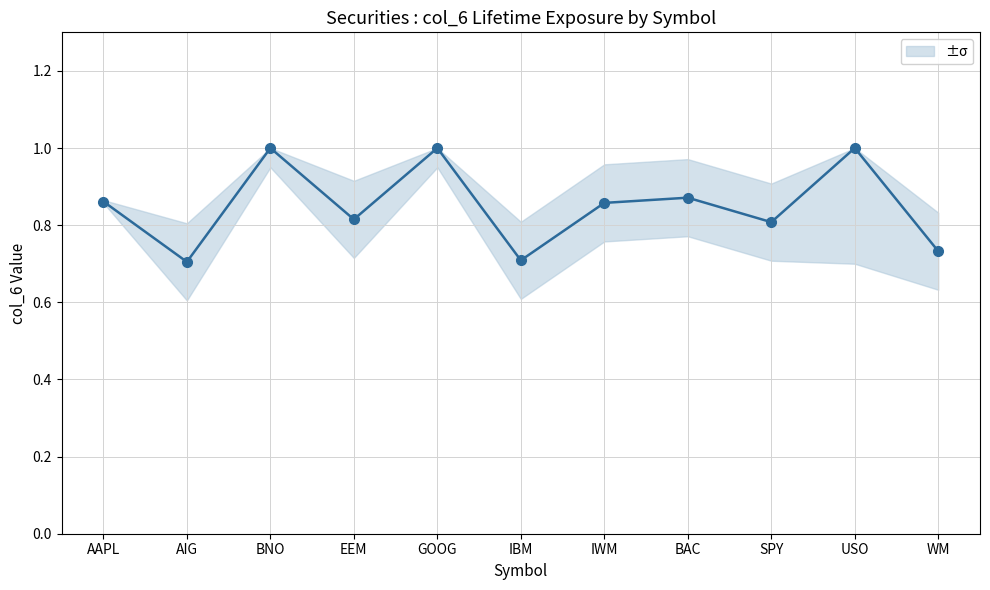

What is the greatest value displayed?

1.0